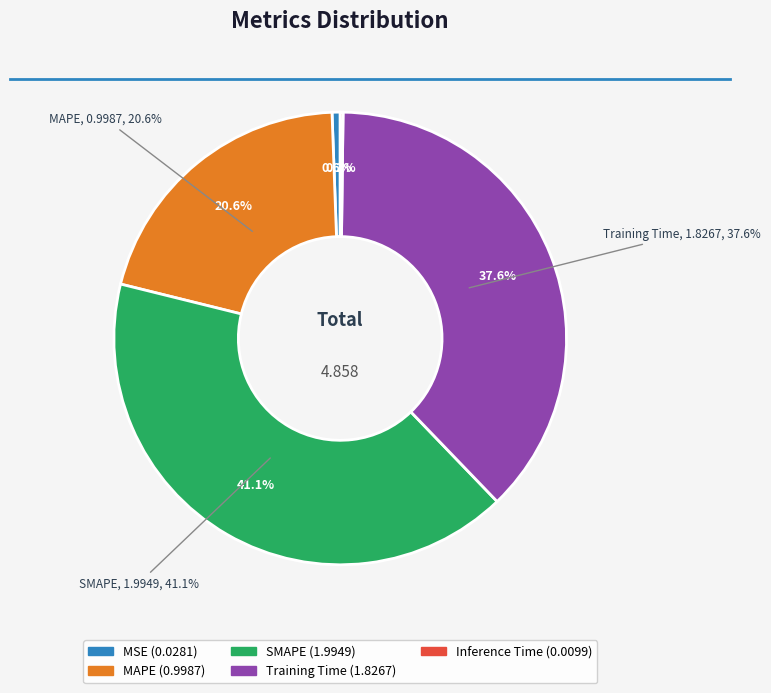

The MSE slice represents 1% of the pie. True or false?

True